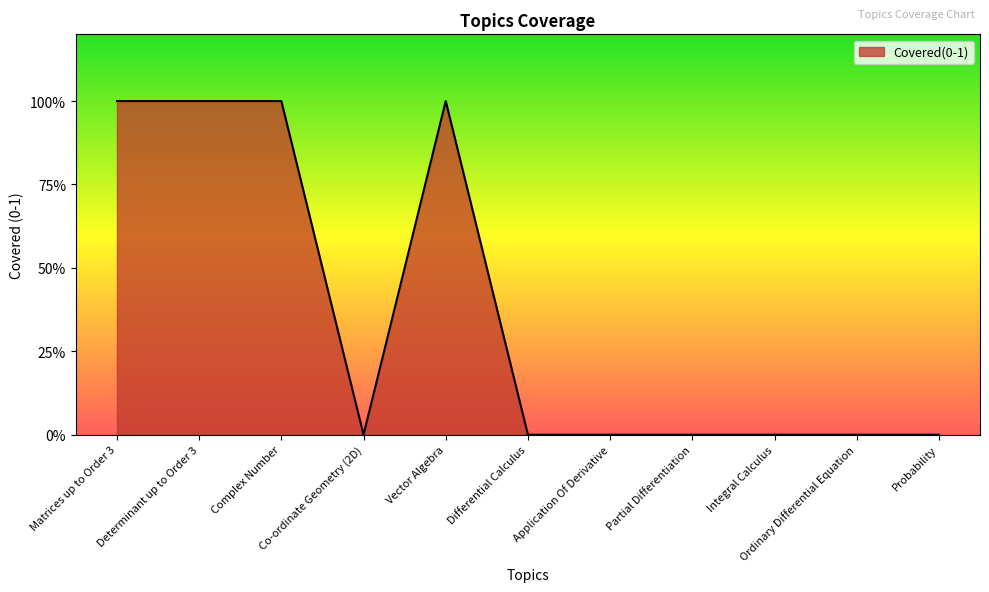

What is the maximum value shown in the chart?

1